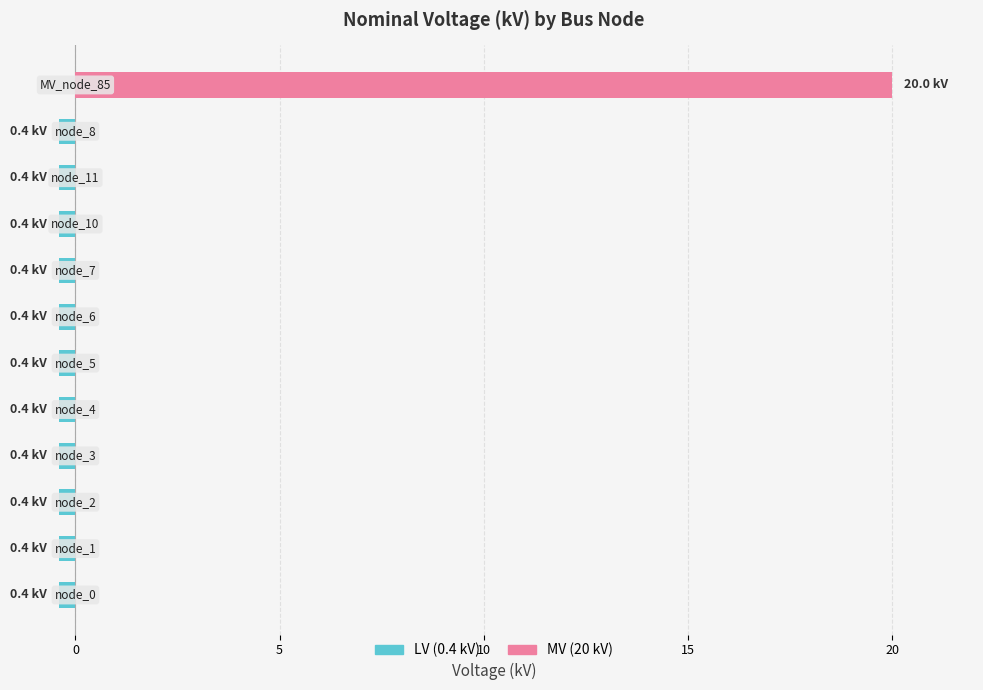

Rank the series at 25 from highest to lowest value.

MV (20 kV), LV (0.4 kV)